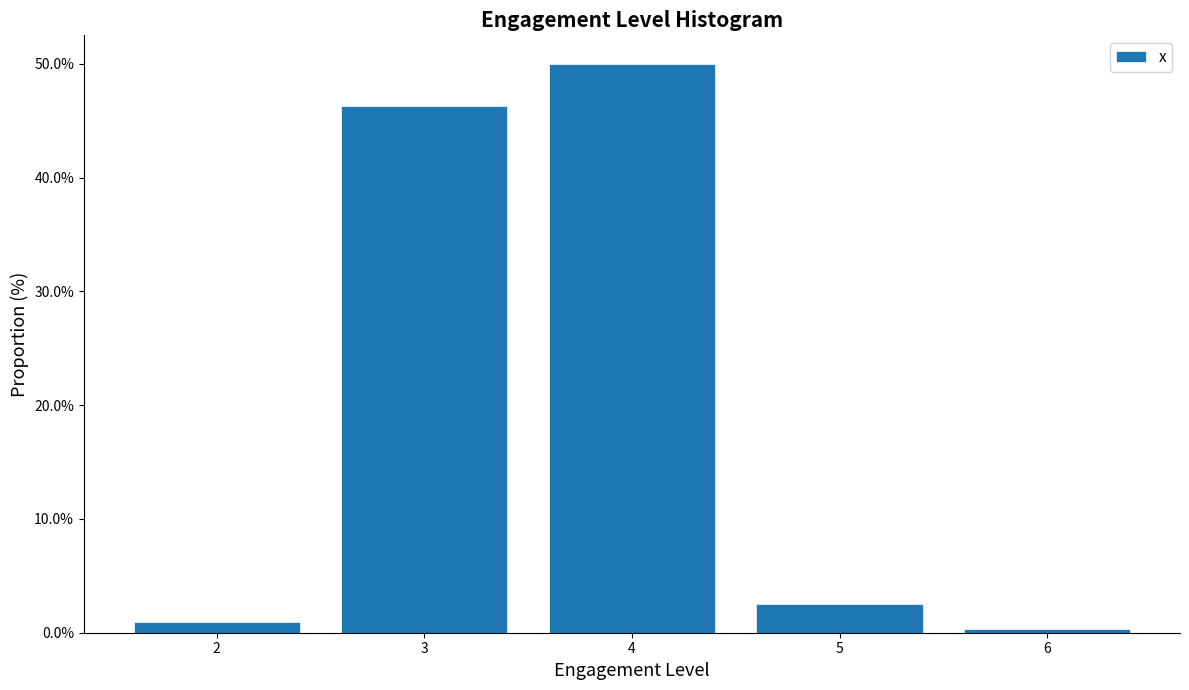

Reading left to right, what are all the values shown in this chart?

2=0.9	3=46.3	4=50.0	5=2.5	6=0.3